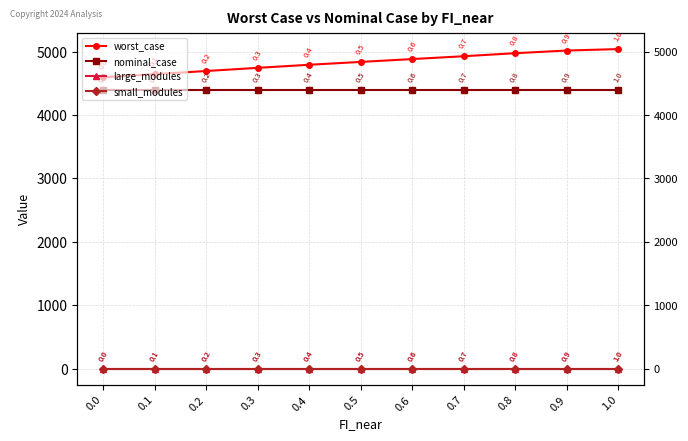

Reading right to left, what are all the values shown in this chart?

worst_case: 5039.5	5016.5	4974.6	4926.9	4882.0	4837.1	4792.2	4743.6	4693.9	4644.2	4594.5
nominal_case: 4394.0	4394.0	4394.0	4394.0	4394.0	4394.0	4394.0	4394.0	4394.0	4394.0	4394.0
large_modules: 0.0	0.0	0.0	0.0	0.0	0.0	0.0	0.0	0.0	0.0	0.0
small_modules: 3.0	3.0	3.0	3.0	3.0	3.0	3.0	3.0	3.0	3.0	3.0